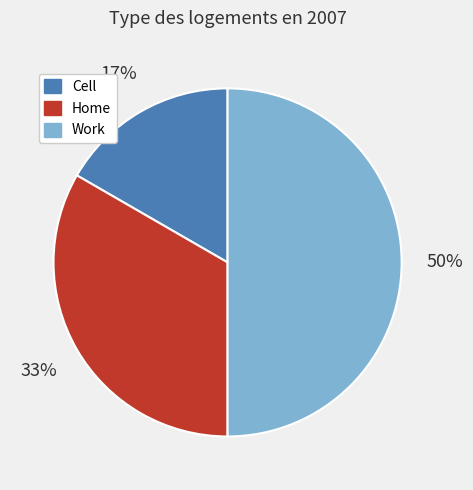

Is Home the majority of the pie?

No